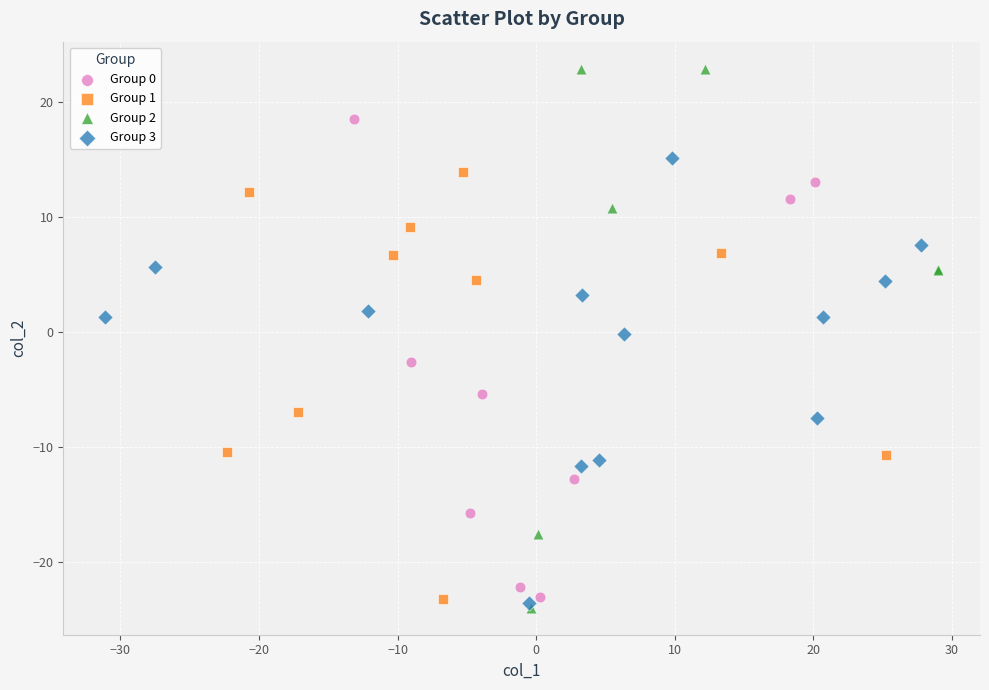

Which series has the widest spread of Y values?

Group 2